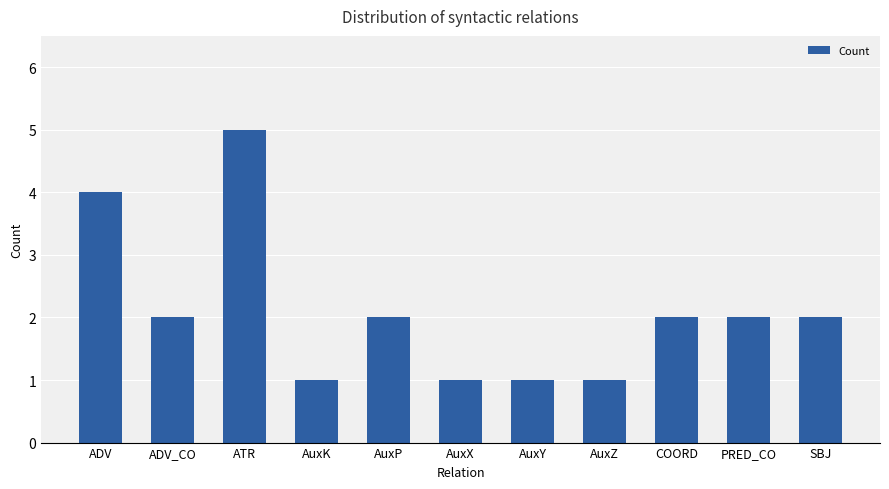

What is the sum of all values?

23